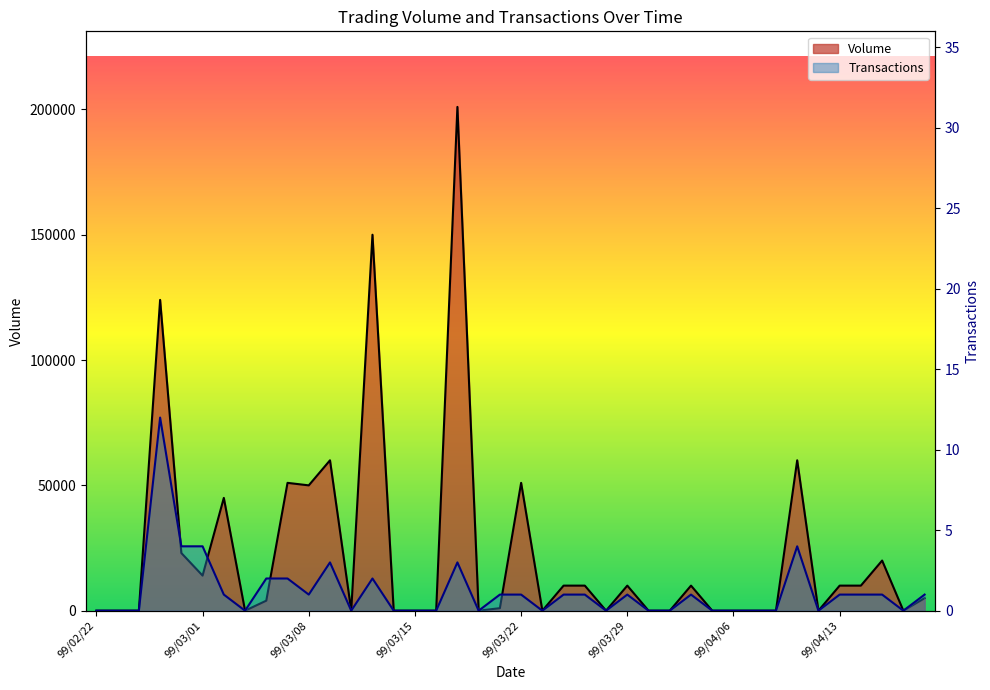

What is the difference between the maximum and minimum values in the Transactions series?

12